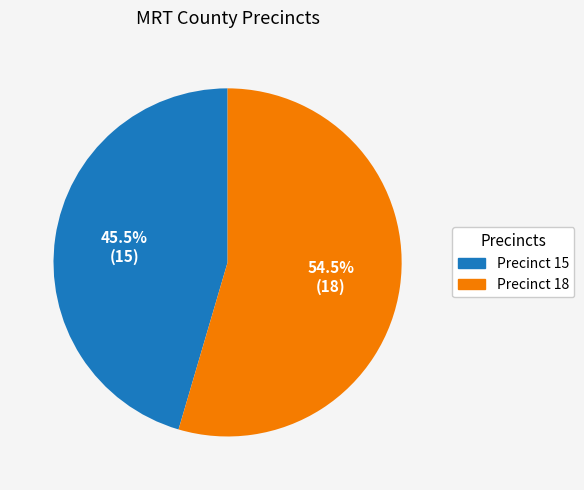

Combined, do Precinct 15 and Precinct 18 account for over 50%?

Yes